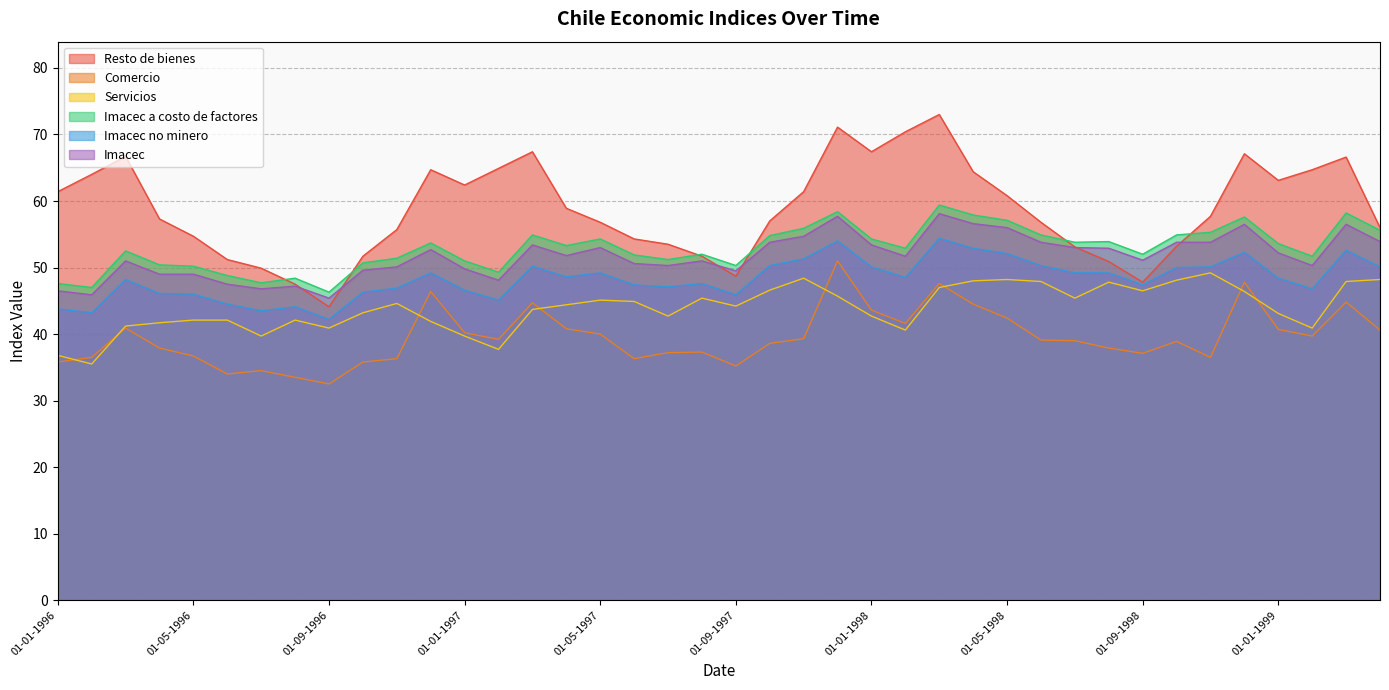

Which series has the largest range (max minus min)?

Resto de bienes